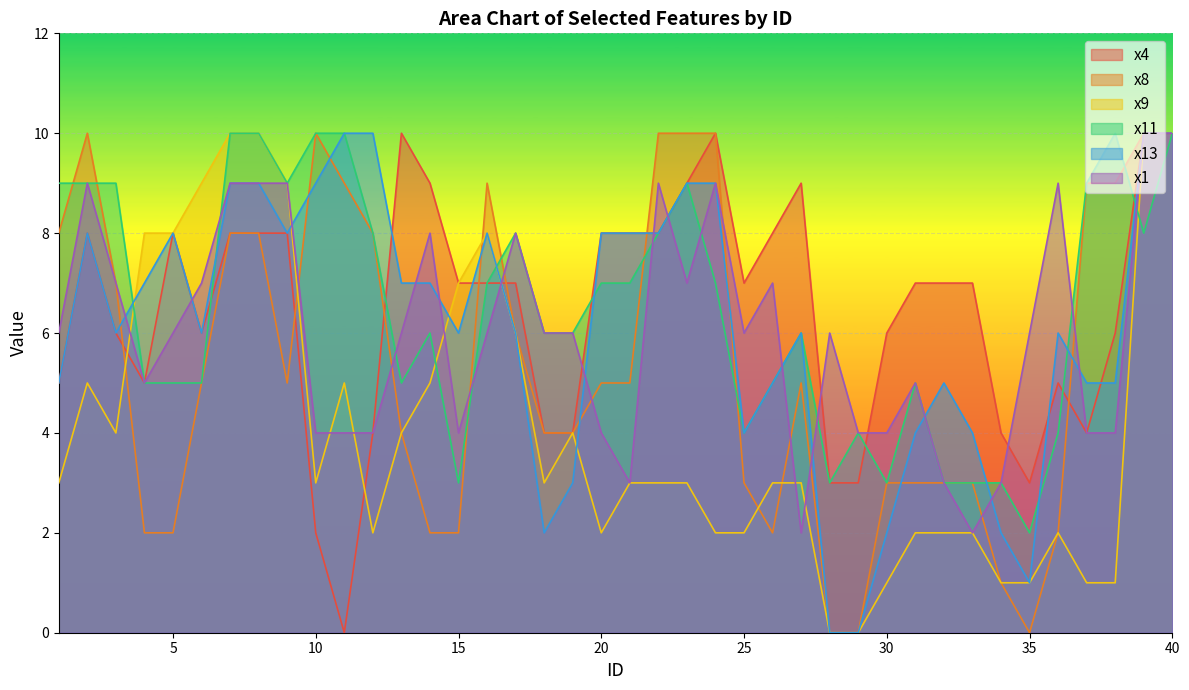

How many lines are shown in the chart?

6